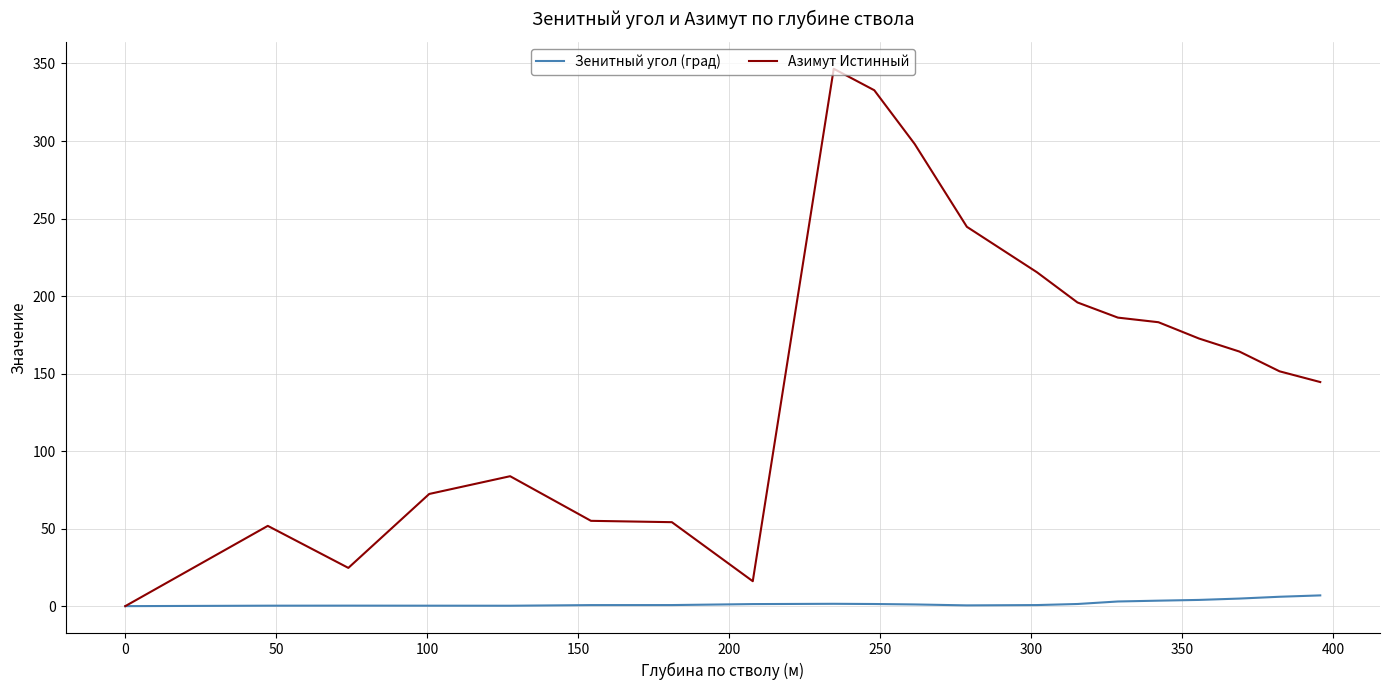

Rank the series by their maximum value, from lowest to highest.

Зенитный угол (град), Азимут Истинный